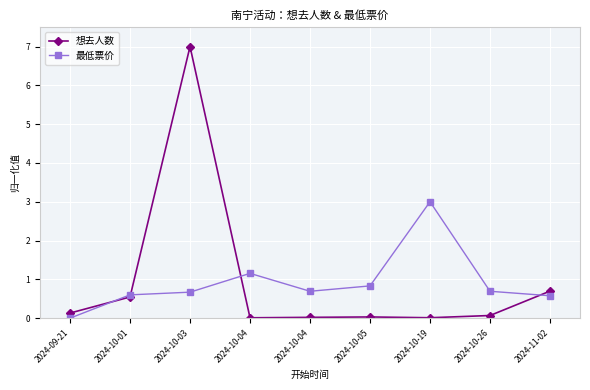

What is the label of the 8th point from the left?

2024-10-26